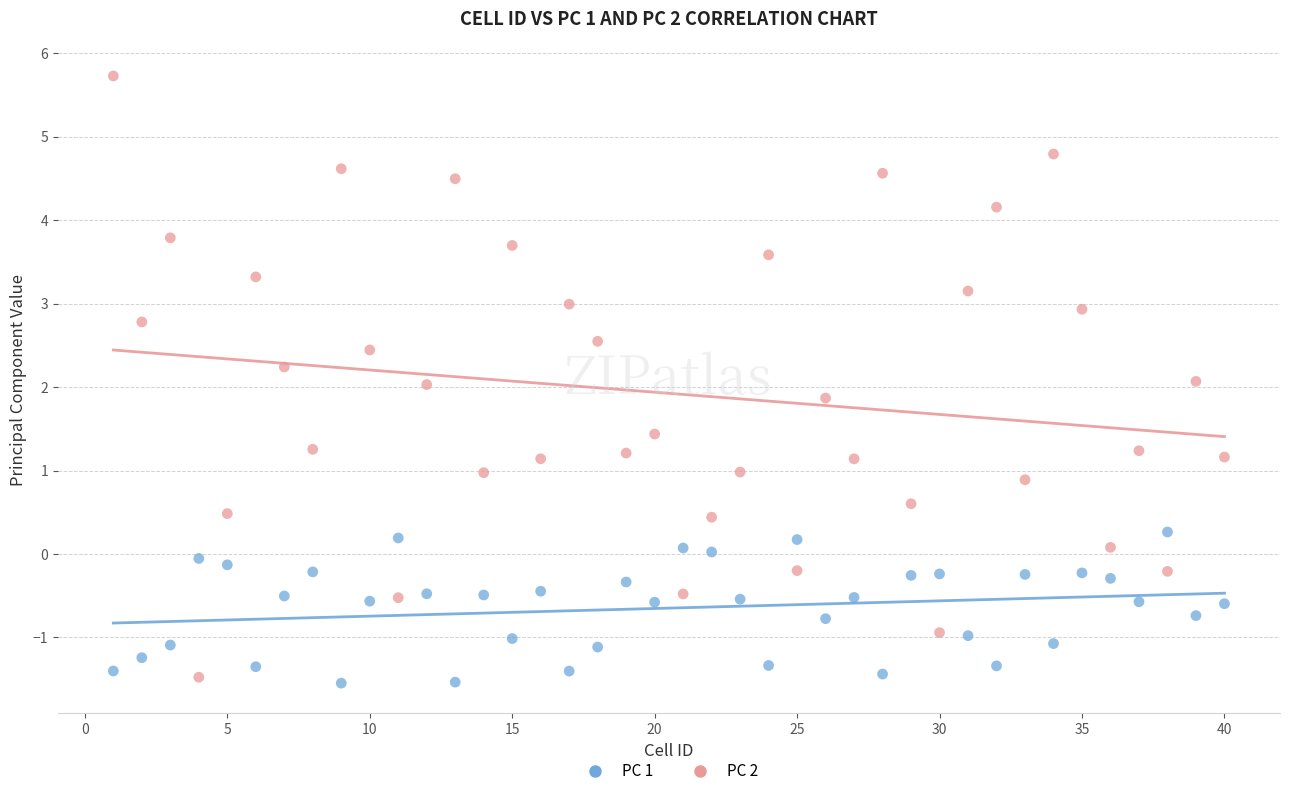

What are all the series names shown in the legend?

PC 1, PC 2